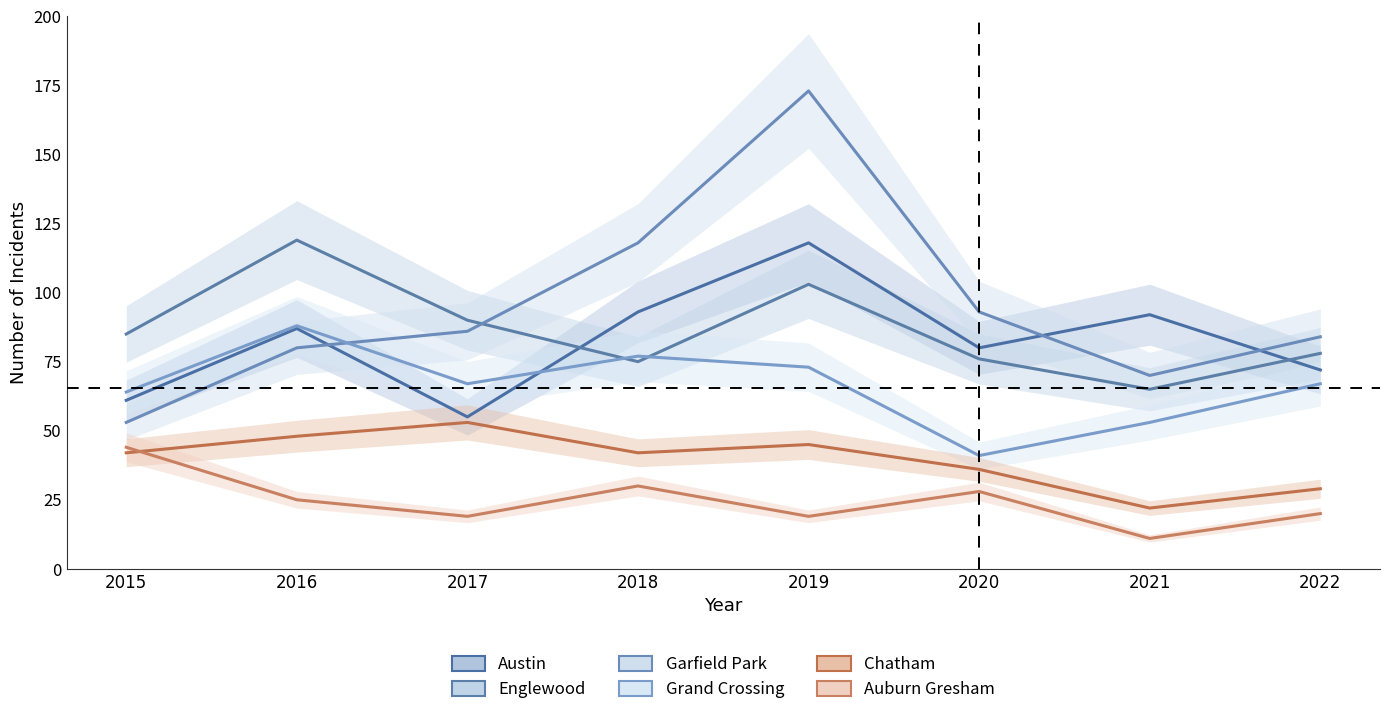

Between 2016 and 2017, which series saw the biggest shift?

Austin